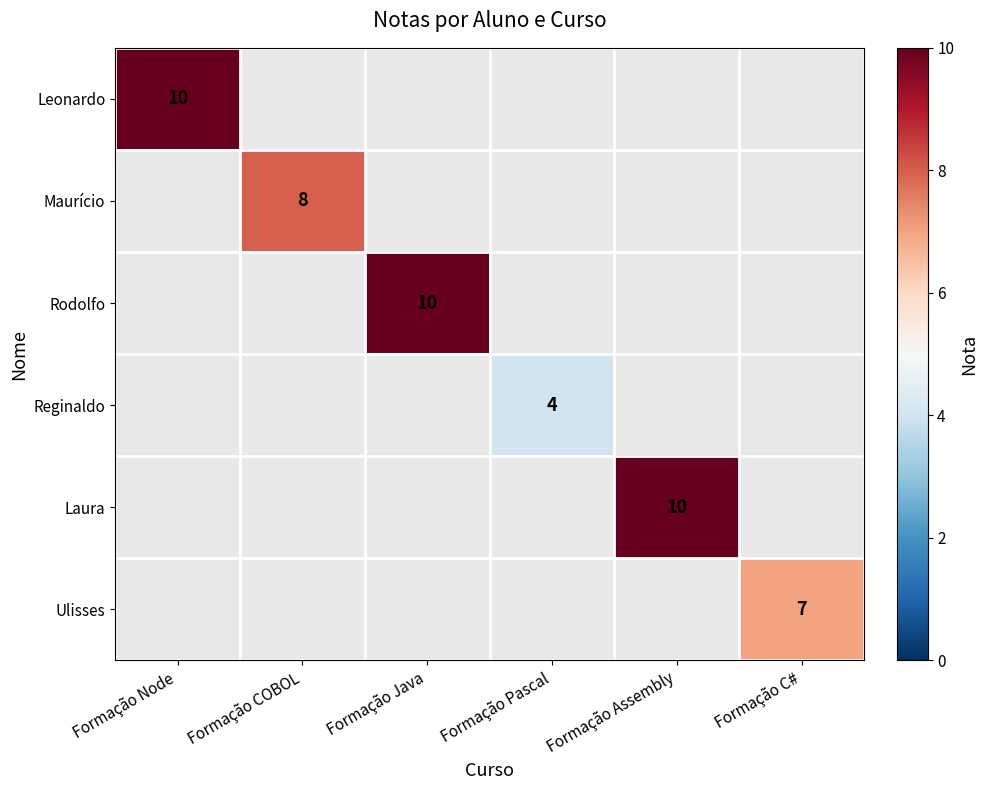

At which category does the chart reach its minimum across all series?

Formação Pascal